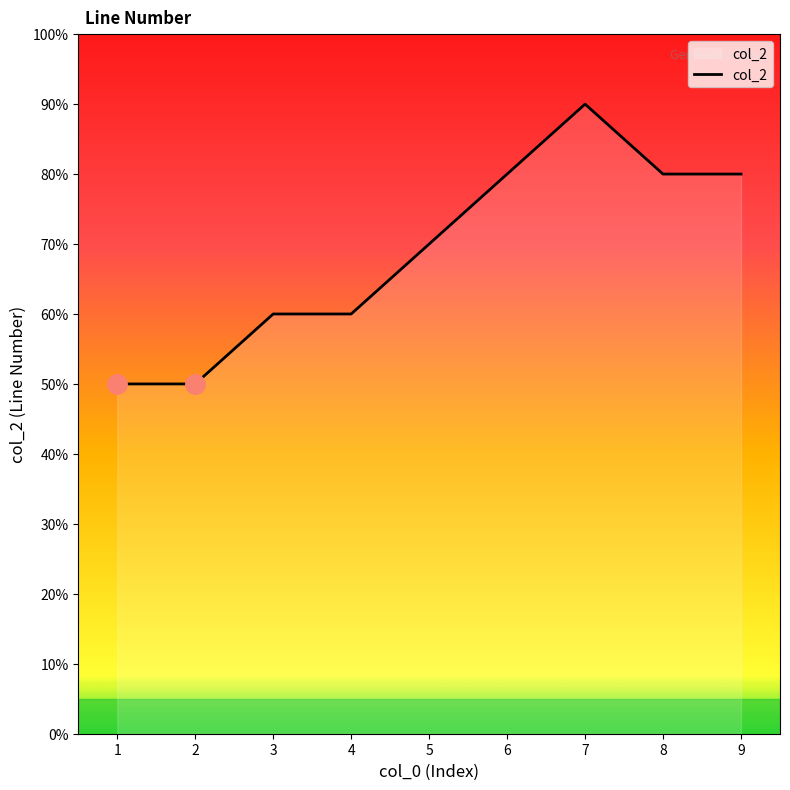

List the labels in order of value, largest first.

7, 6, 8, 9, 5, 3, 4, 1, 2